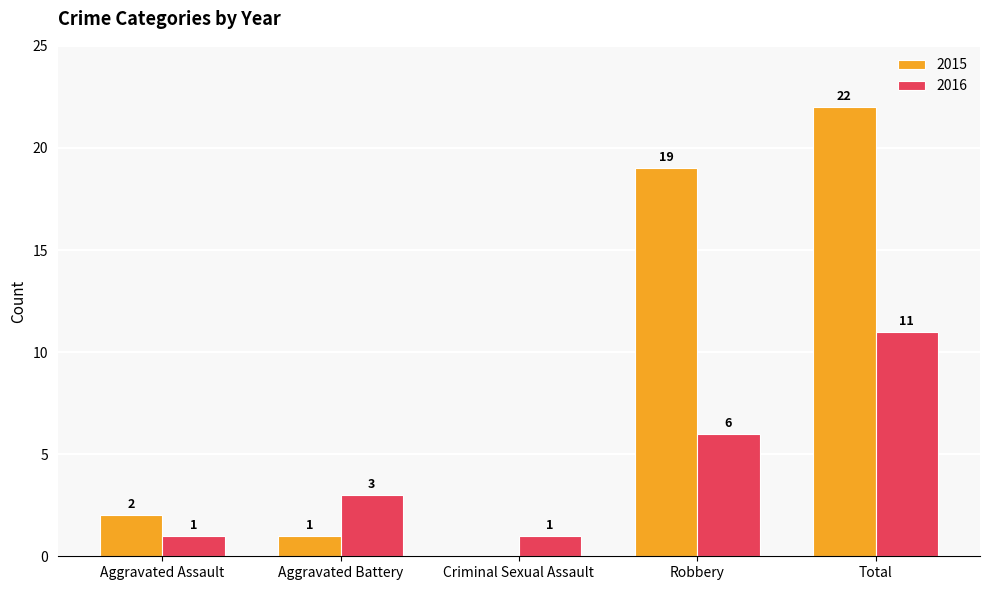

Does the chart contain stacked bars?

No